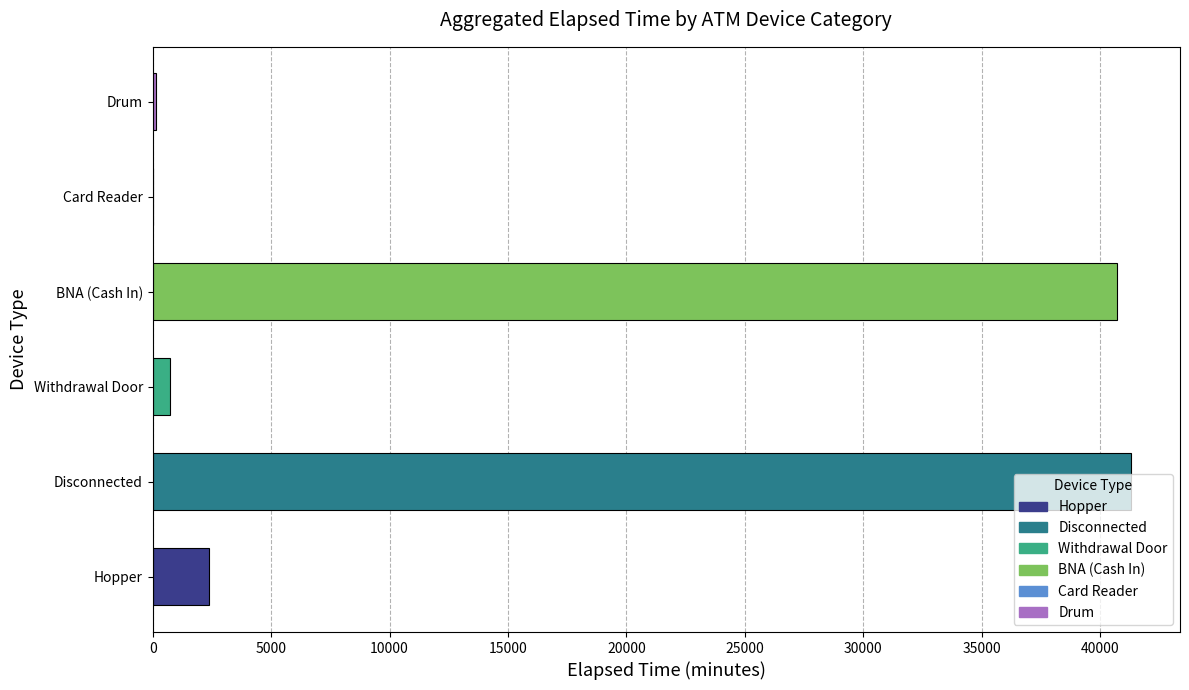

Are the bars grouped side by side (vs. stacked)?

No